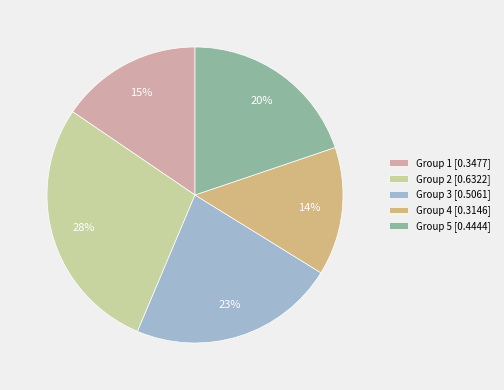

Does any single category account for the majority?

No